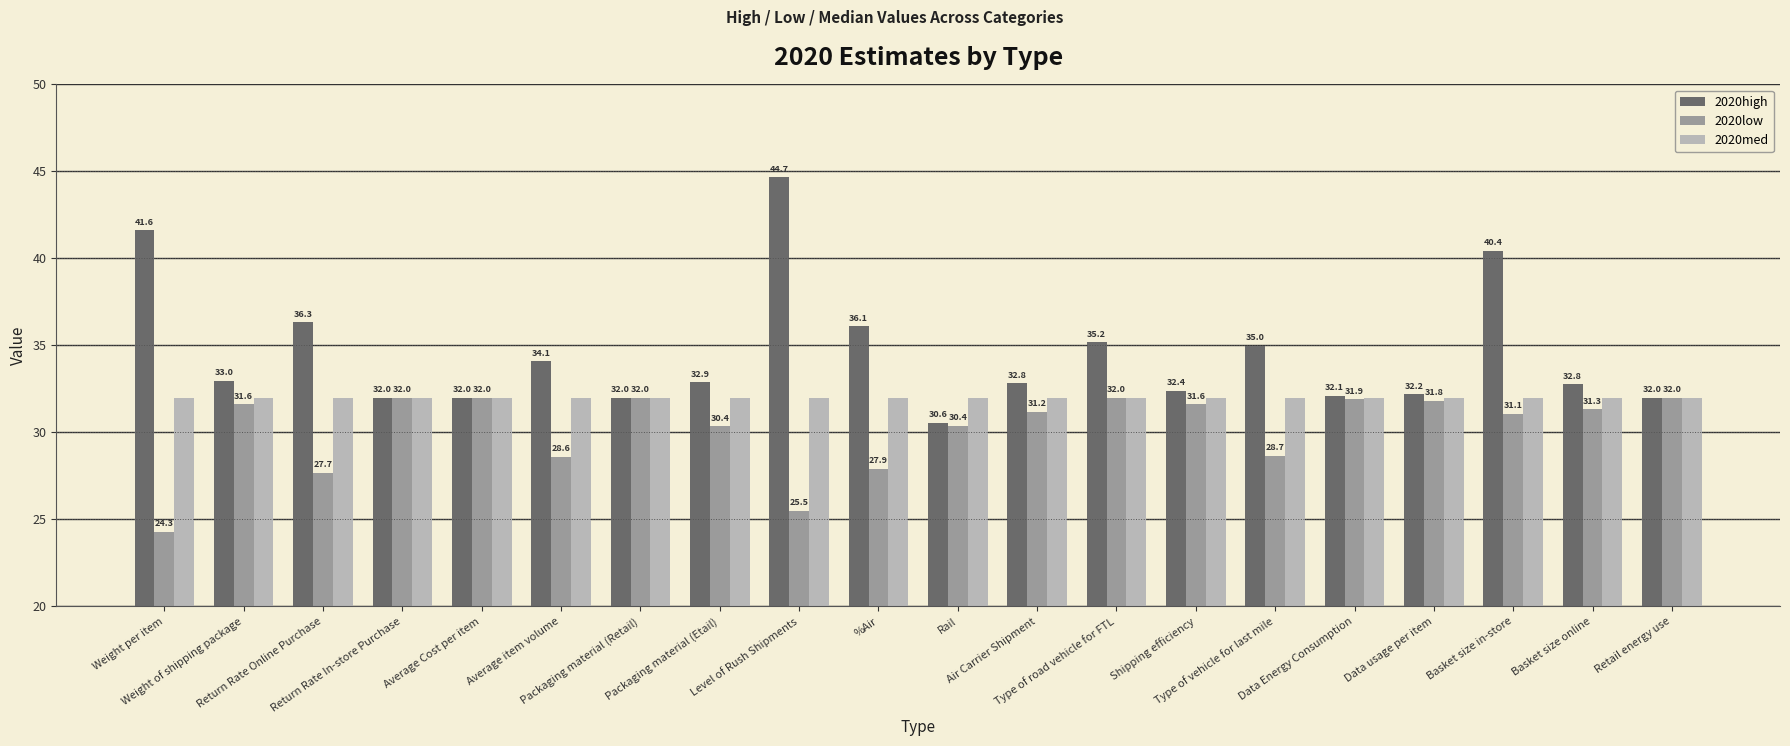

Reading left to right, extract all data points from this chart.

2020high: Weight per item=41.6	Weight of shipping package=33.0	Return Rate Online Purchase=36.3	Return Rate In-store Purchase=32.0	Average Cost per item=32.0	Average item volume=34.1	Packaging material (Retail)=32.0	Packaging material (Etail)=32.9	Level of Rush Shipments=44.7	%Air=36.1	Rail=30.6	Air Carrier Shipment=32.8	Type of road vehicle for FTL=35.2	Shipping efficiency=32.4	Type of vehicle for last mile=35.0	Data Energy Consumption=32.1	Data usage per item=32.2	Basket size in-store=40.4	Basket size online=32.8	Retail energy use=32.0
2020low: Weight per item=24.3	Weight of shipping package=31.6	Return Rate Online Purchase=27.7	Return Rate In-store Purchase=32.0	Average Cost per item=32.0	Average item volume=28.6	Packaging material (Retail)=32.0	Packaging material (Etail)=30.4	Level of Rush Shipments=25.5	%Air=27.9	Rail=30.4	Air Carrier Shipment=31.2	Type of road vehicle for FTL=32.0	Shipping efficiency=31.6	Type of vehicle for last mile=28.7	Data Energy Consumption=31.9	Data usage per item=31.8	Basket size in-store=31.1	Basket size online=31.3	Retail energy use=32.0
2020med: Weight per item=32.0	Weight of shipping package=32.0	Return Rate Online Purchase=32.0	Return Rate In-store Purchase=32.0	Average Cost per item=32.0	Average item volume=32.0	Packaging material (Retail)=32.0	Packaging material (Etail)=32.0	Level of Rush Shipments=32.0	%Air=32.0	Rail=32.0	Air Carrier Shipment=32.0	Type of road vehicle for FTL=32.0	Shipping efficiency=32.0	Type of vehicle for last mile=32.0	Data Energy Consumption=32.0	Data usage per item=32.0	Basket size in-store=32.0	Basket size online=32.0	Retail energy use=32.0